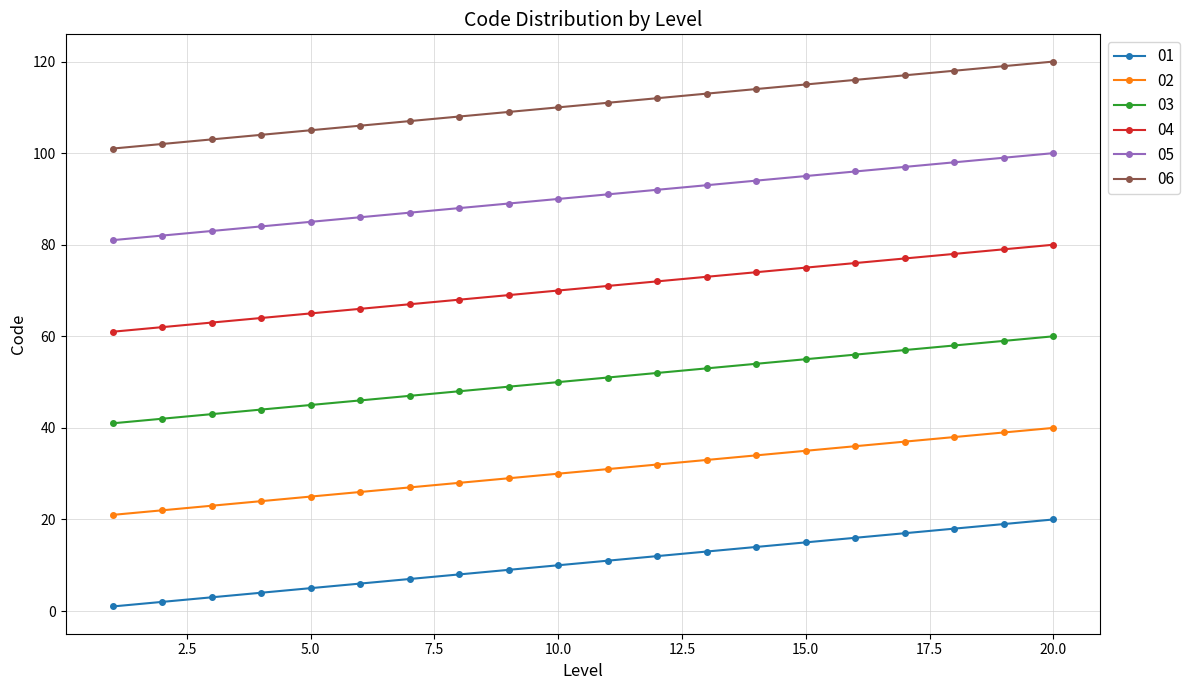

List the series in order of their overall mean, lowest first.

01, 02, 03, 04, 05, 06